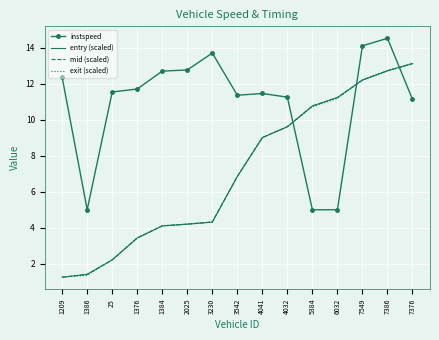

Which label corresponds to the largest value in the chart?

7386